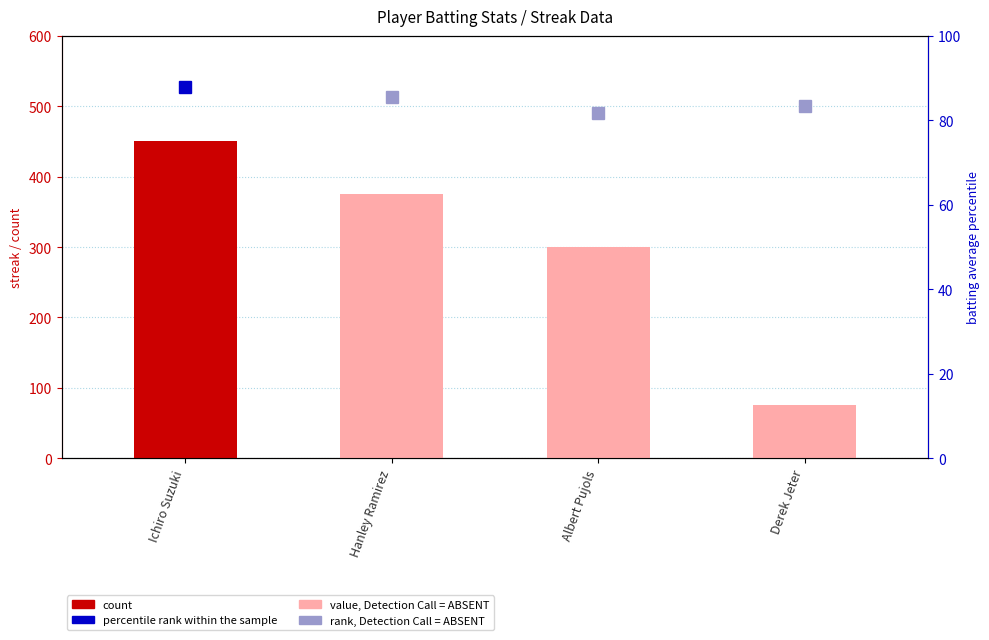

List the labels in order of value, largest first.

Ichiro Suzuki, Hanley Ramirez, Albert Pujols, Derek Jeter